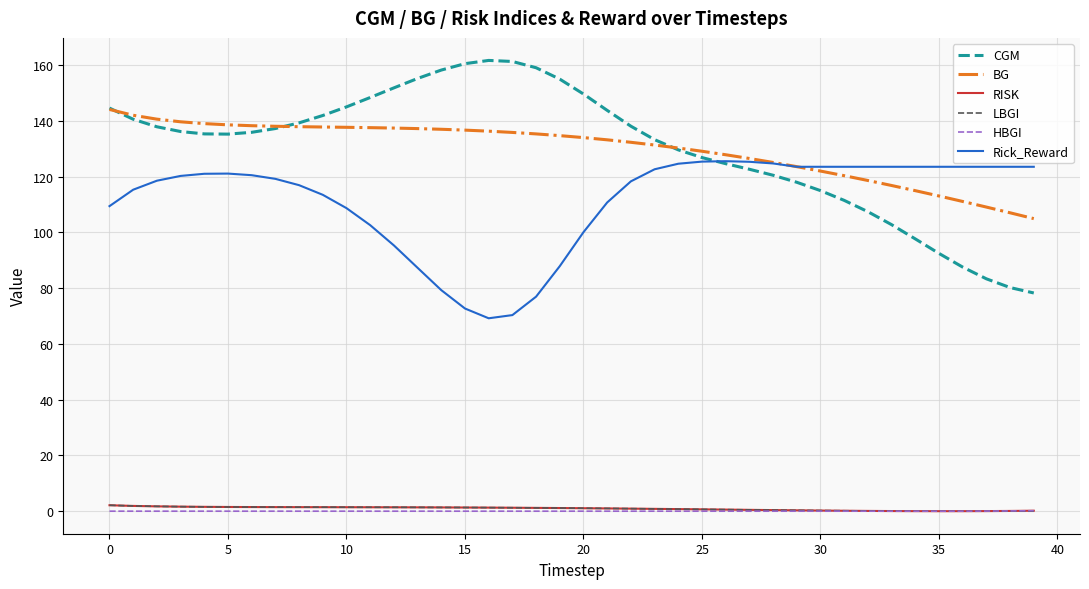

How many lines are shown in the chart?

6